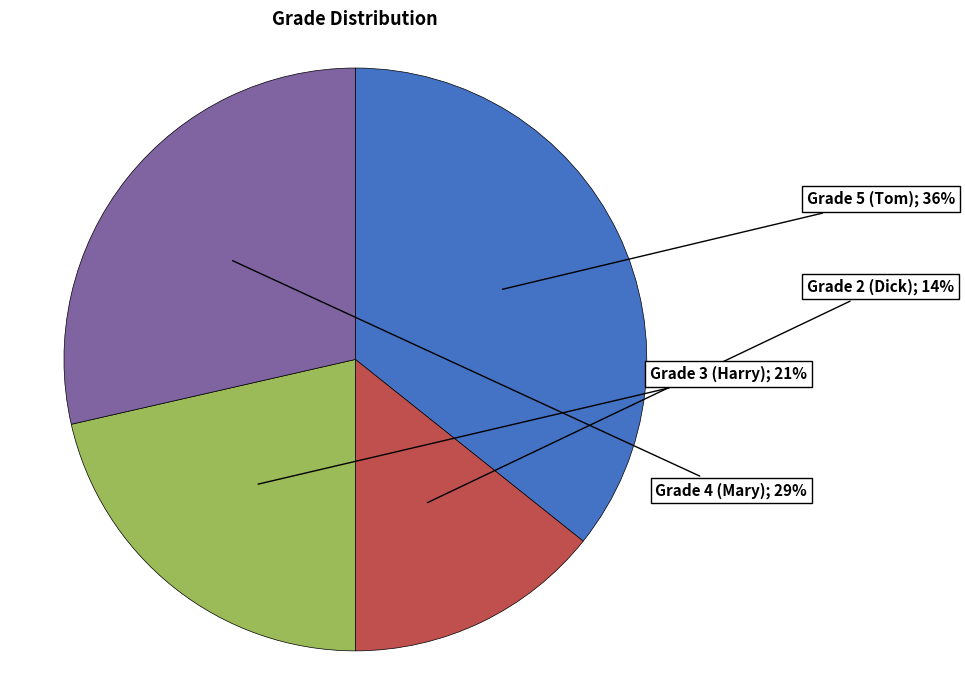

Does any single category account for the majority?

No